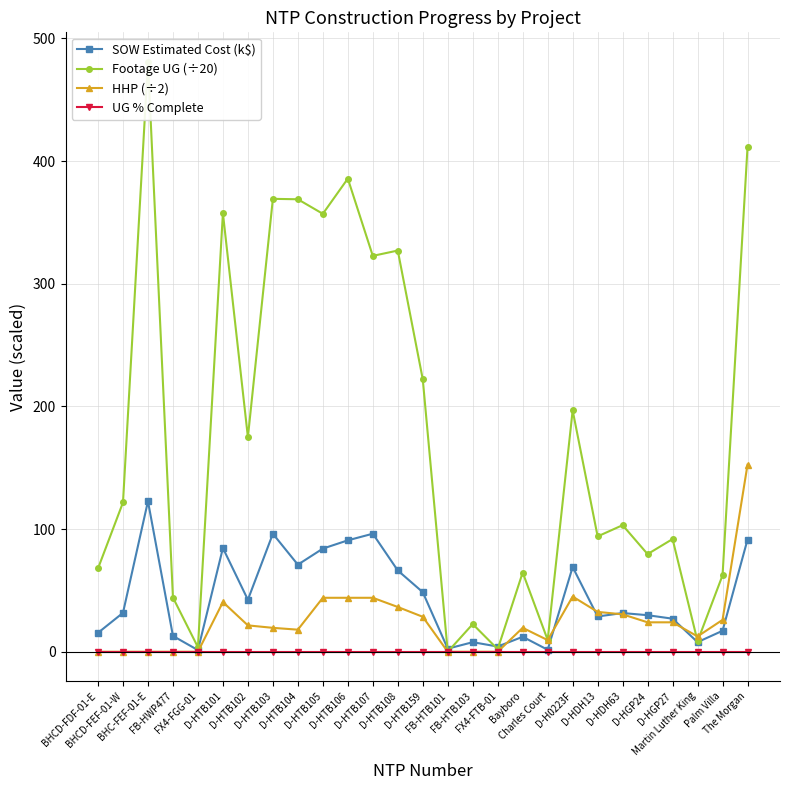

Is the value of Footage UG (÷20) at The Morgan greater than the value of UG % Complete at BHC-FEF-01-E?

Yes